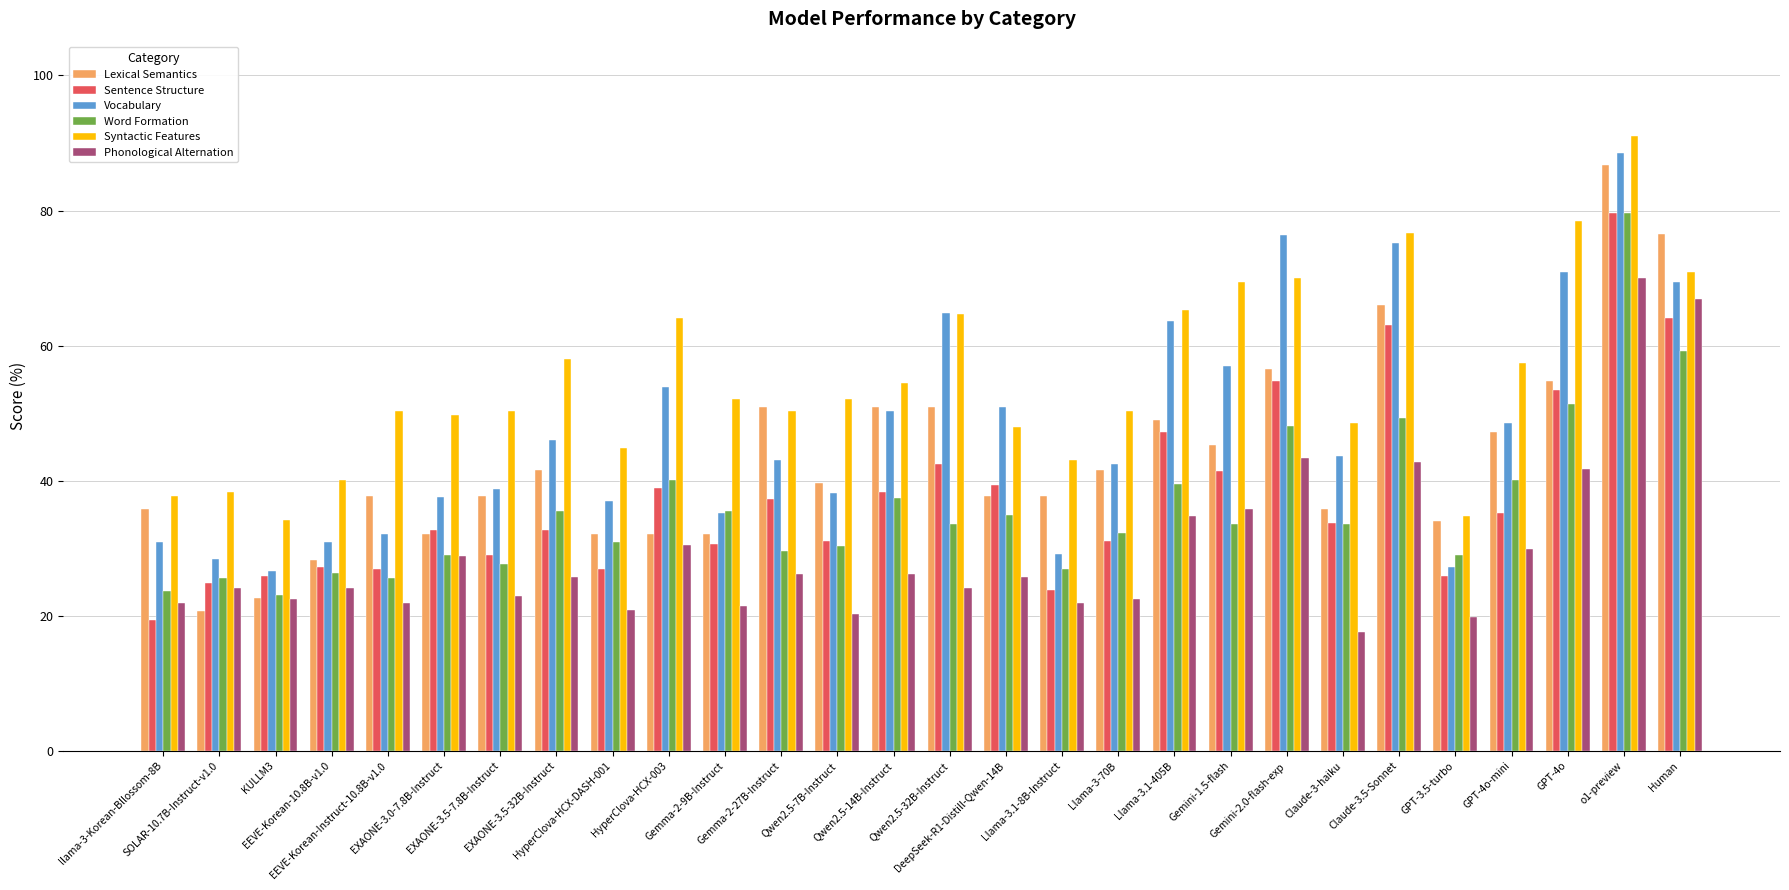

How many data points in Word Formation are above 33?

15